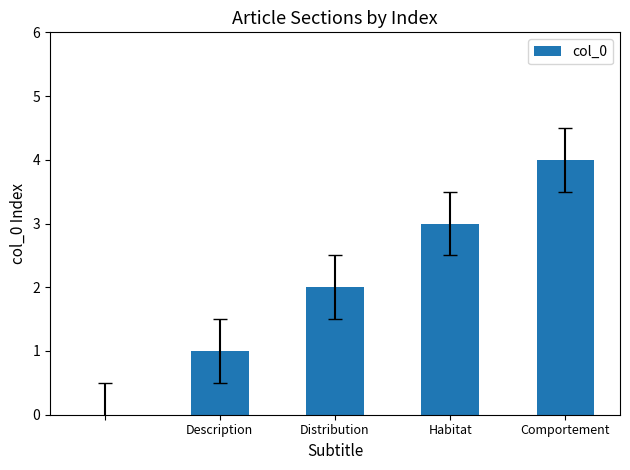

What is the sum of all values?

10